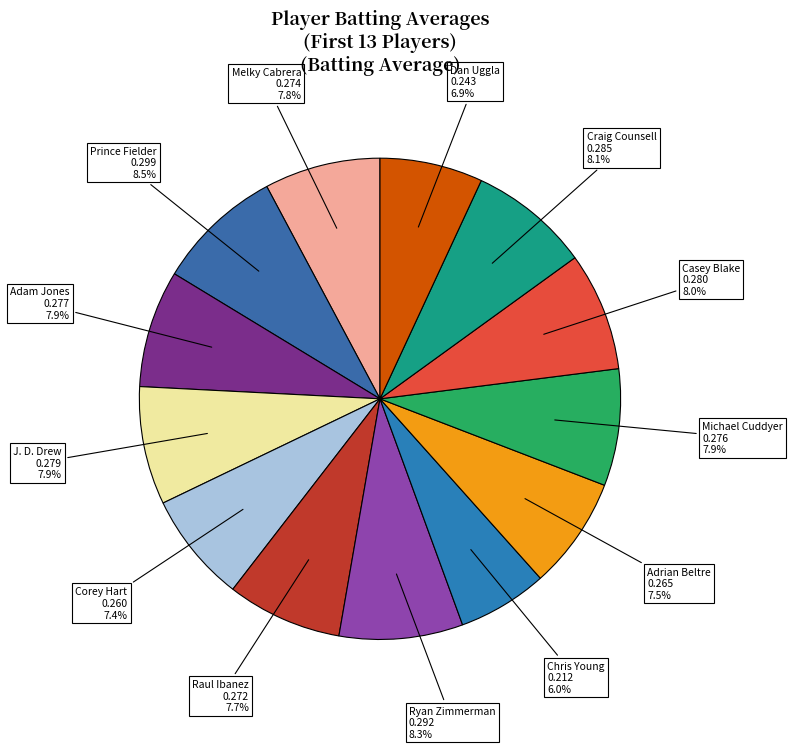

How many slices are in this pie chart?

13